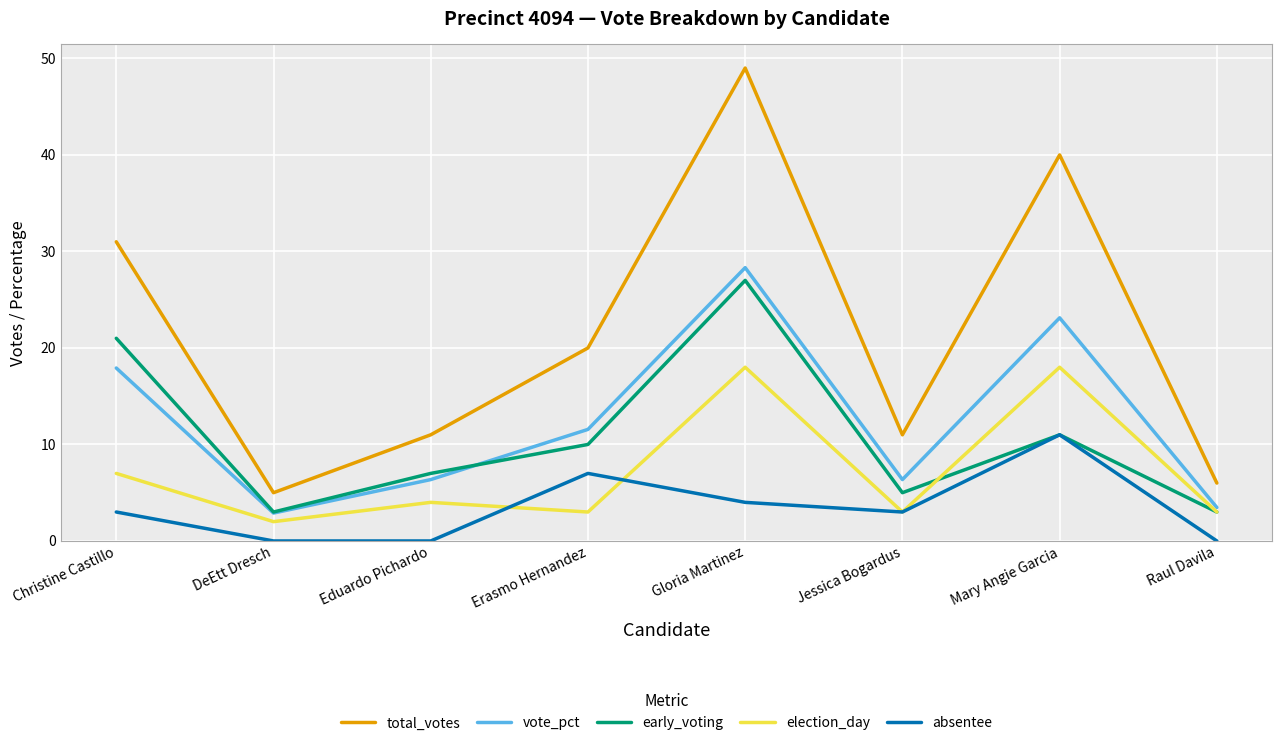

What are all the series names shown in the legend?

total_votes, vote_pct, early_voting, election_day, absentee